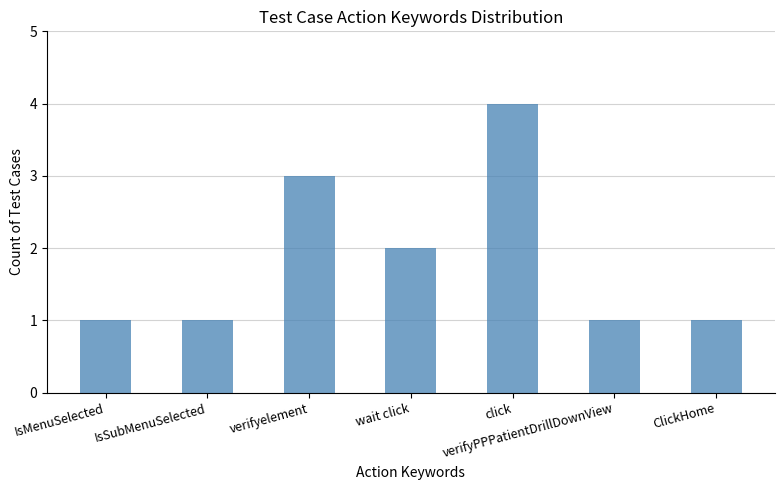

Is it true that the value at ClickHome is 1?

True